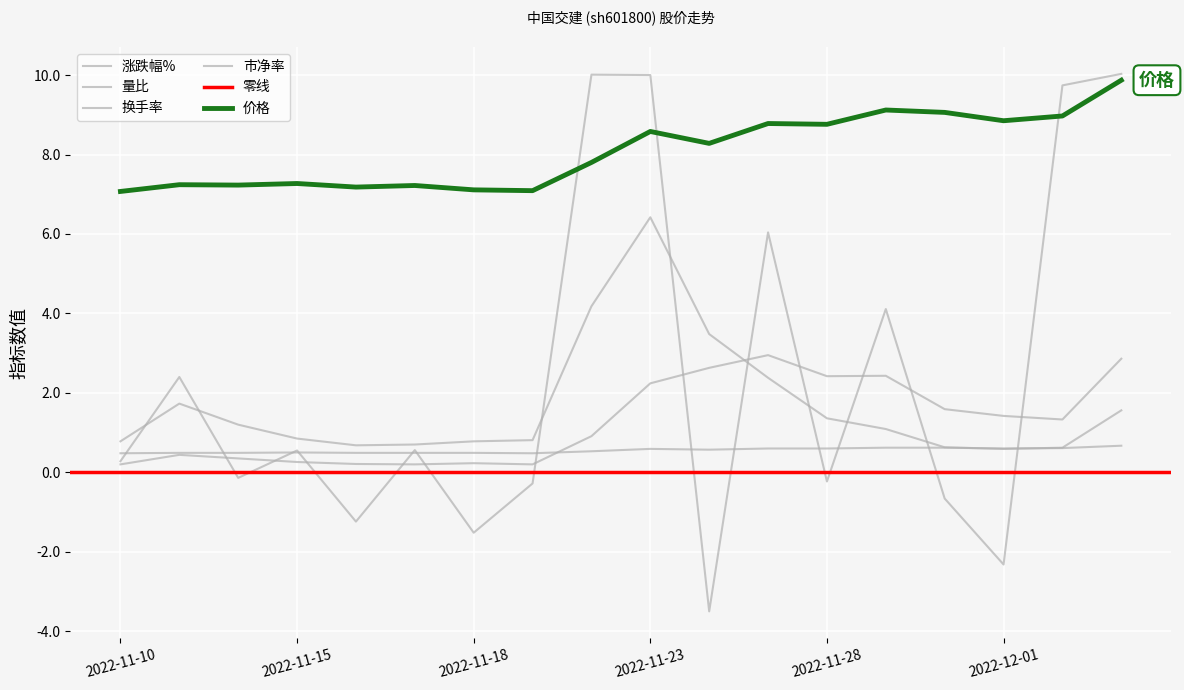

Rank the series at 2022-11-21 from lowest to highest value.

涨跌幅%, 换手率, 市净率, 量比, 价格